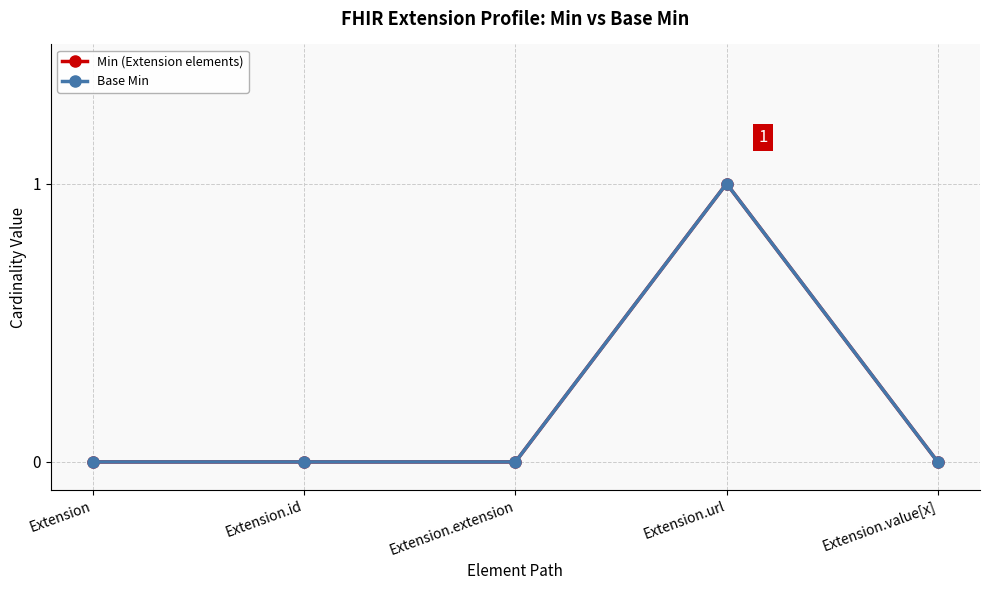

Does the chart have visible grid lines?

Yes